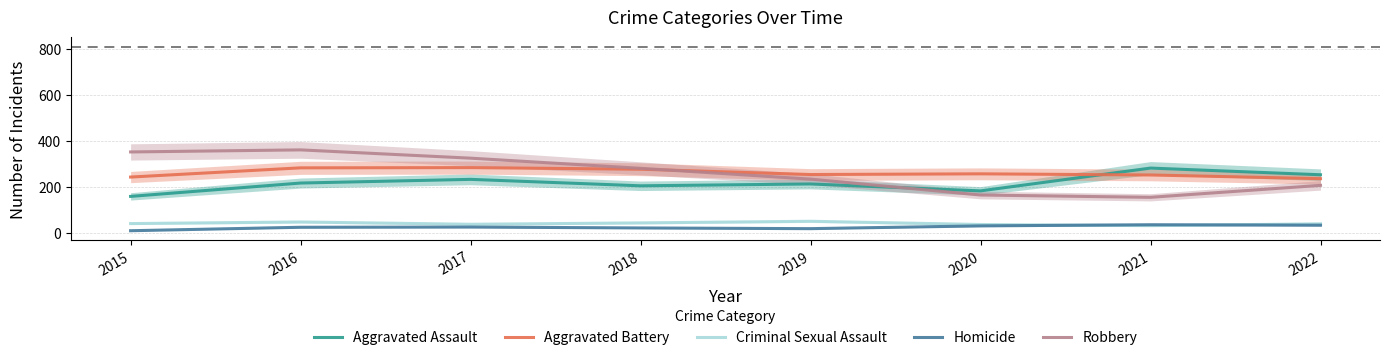

Rank the categories by Homicide value from highest to lowest.

2021, 2022, 2020, 2017, 2016, 2018, 2019, 2015